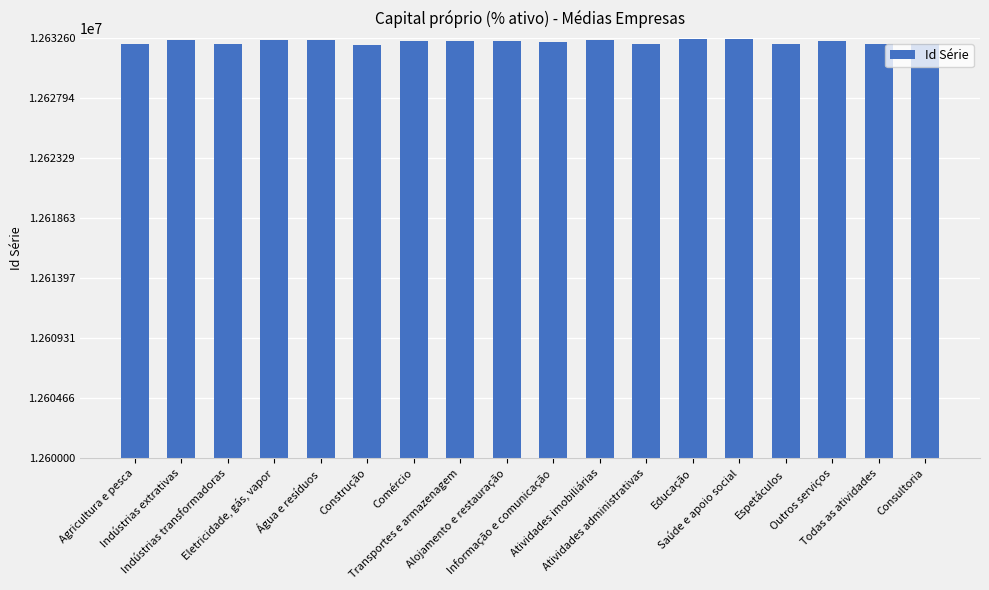

What is the value of the 15th bar from the left?

12632142